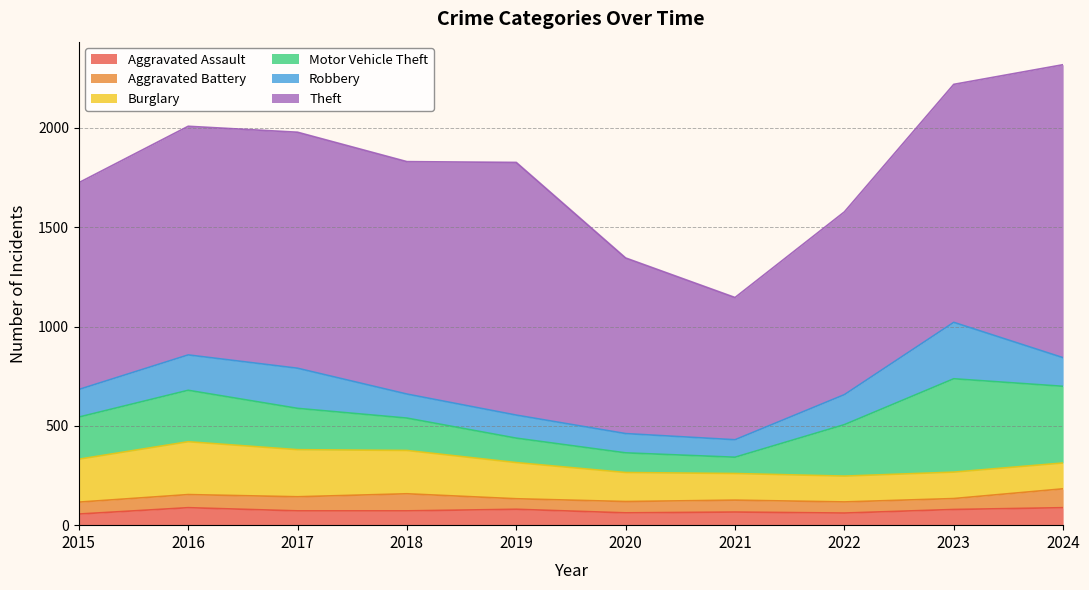

What is the sum of all Motor Vehicle Theft values?

2261